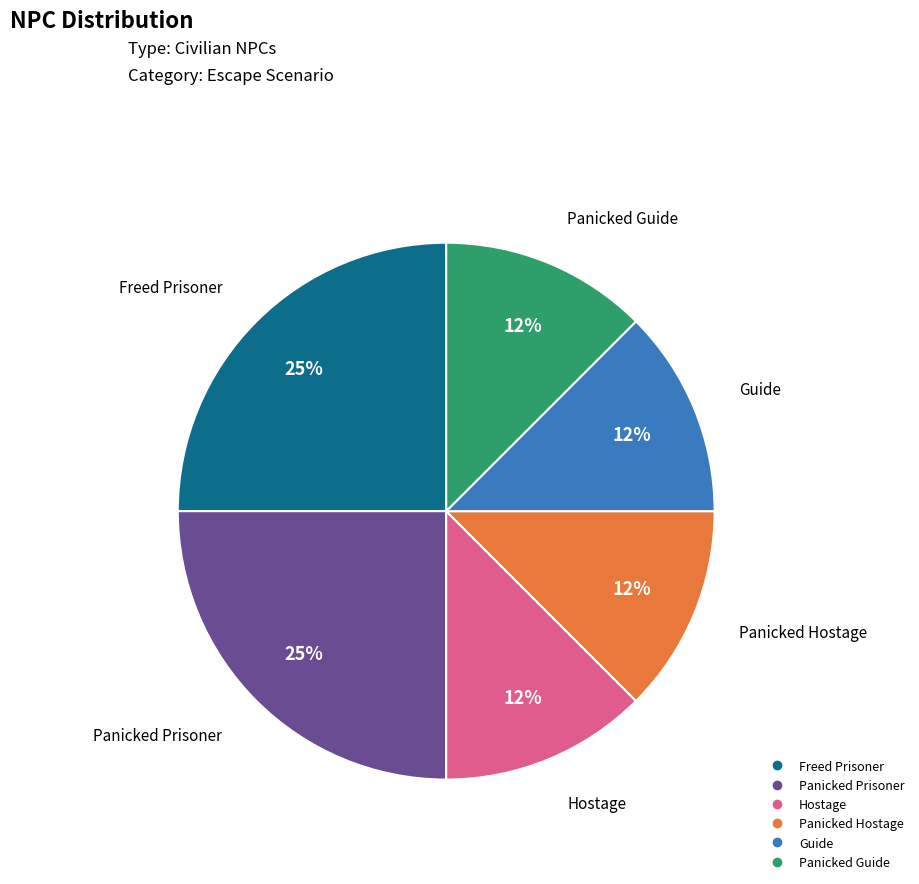

Combined, do Freed Prisoner and Panicked Guide account for over 50%?

No